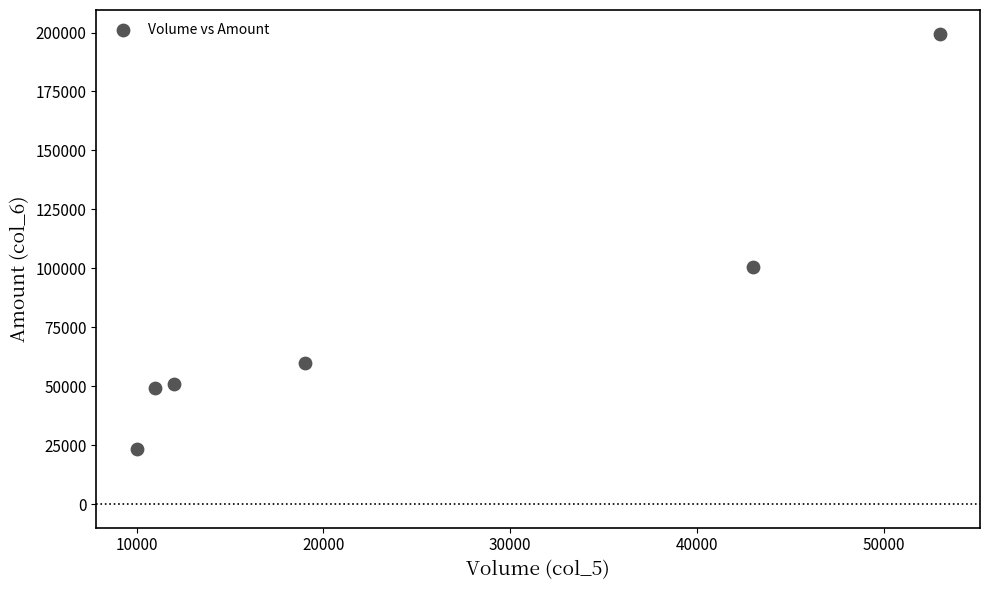

What Y value in the scatter plot is closest to 111490?

100550